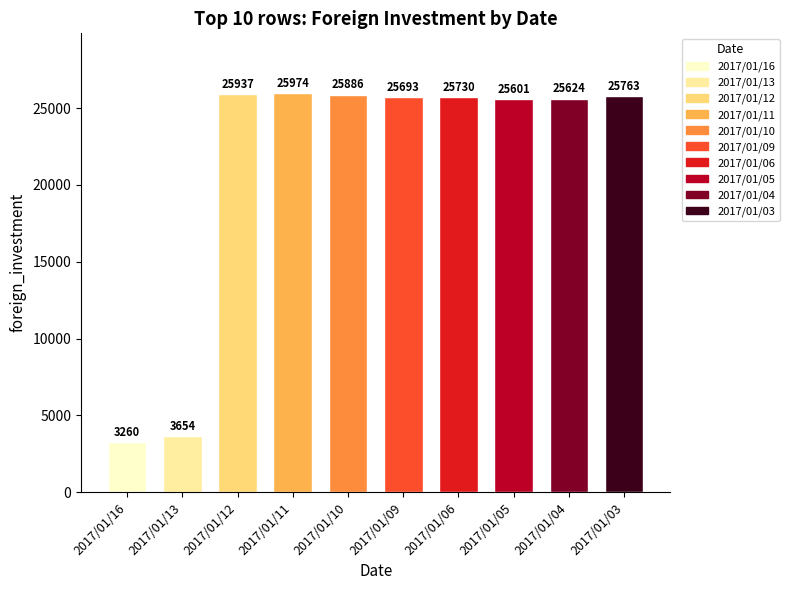

What is the sum of the values at 2017/01/13 and 2017/01/04?

29278